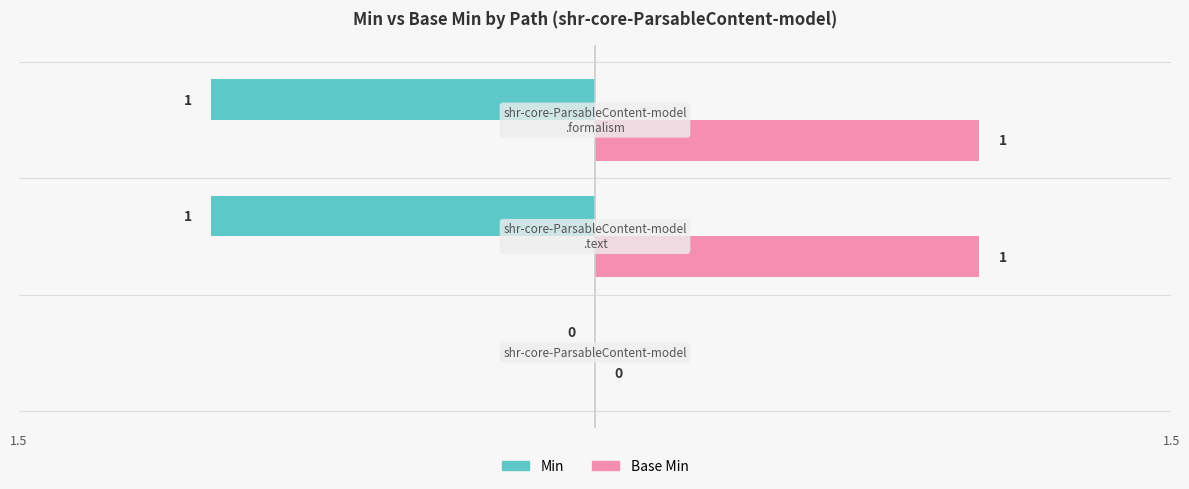

What is the greatest value displayed?

1